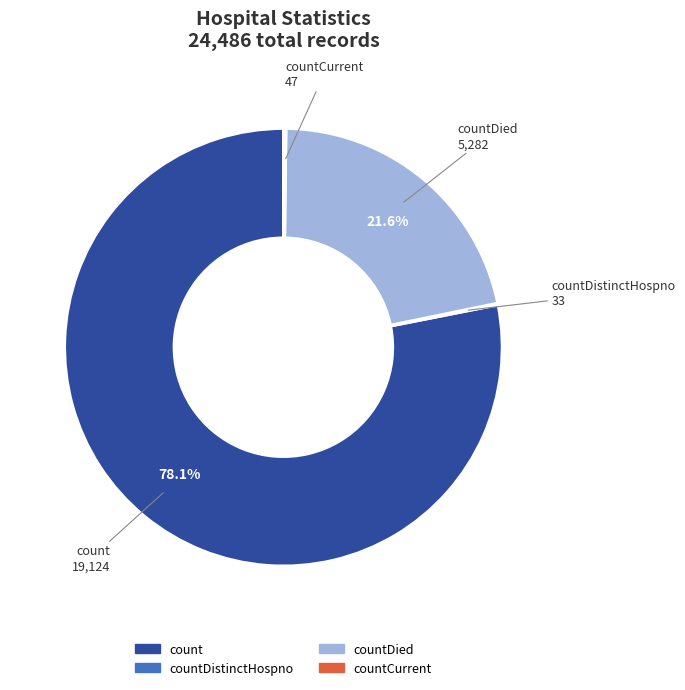

Which category accounts for the majority?

count